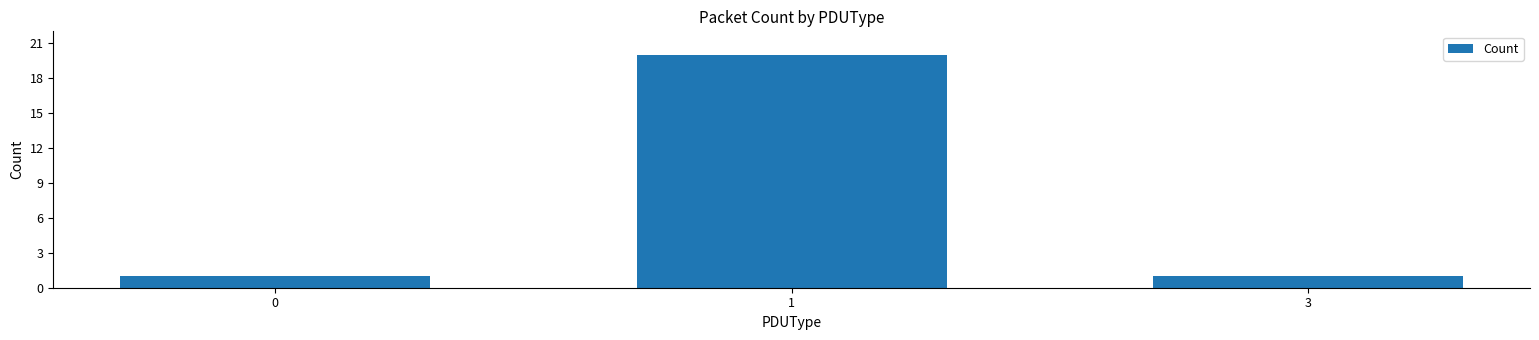

What is the difference between the values at 0 and 1?

19